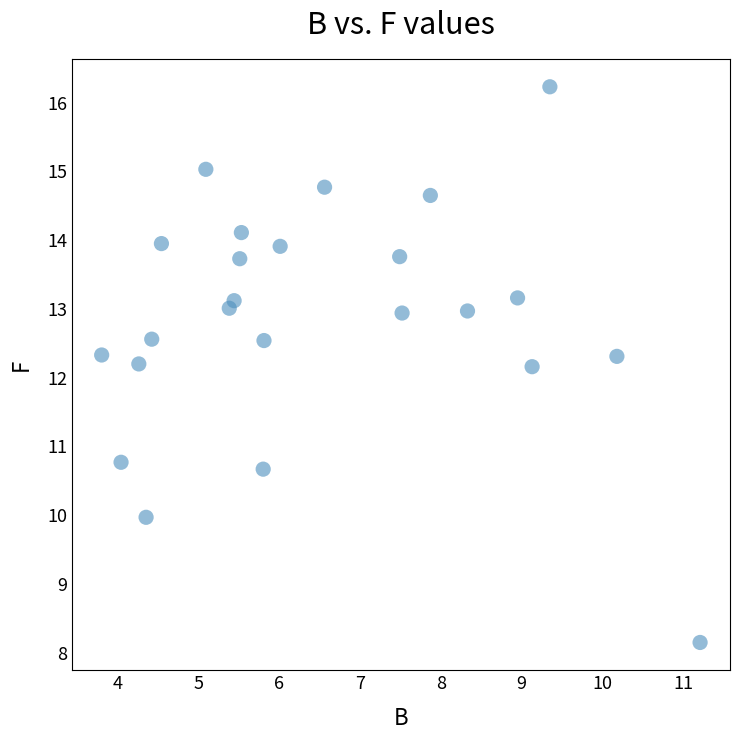

What is the range of Y values (max minus min)?

8.1